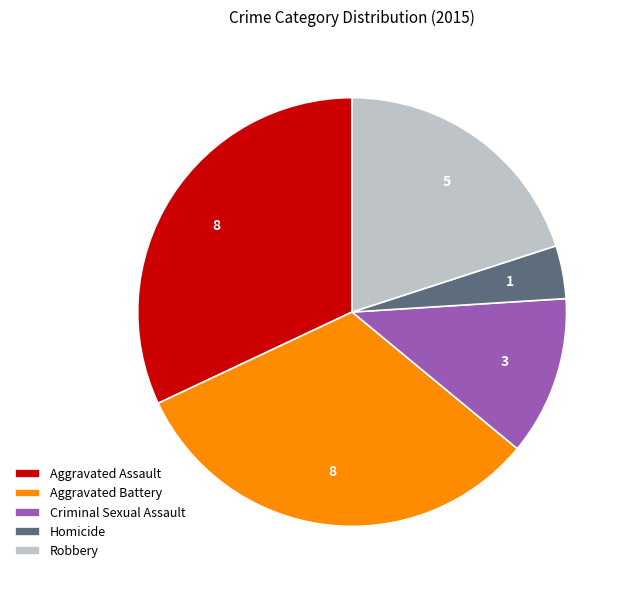

Is it true that Aggravated Battery is 32% of the pie?

True